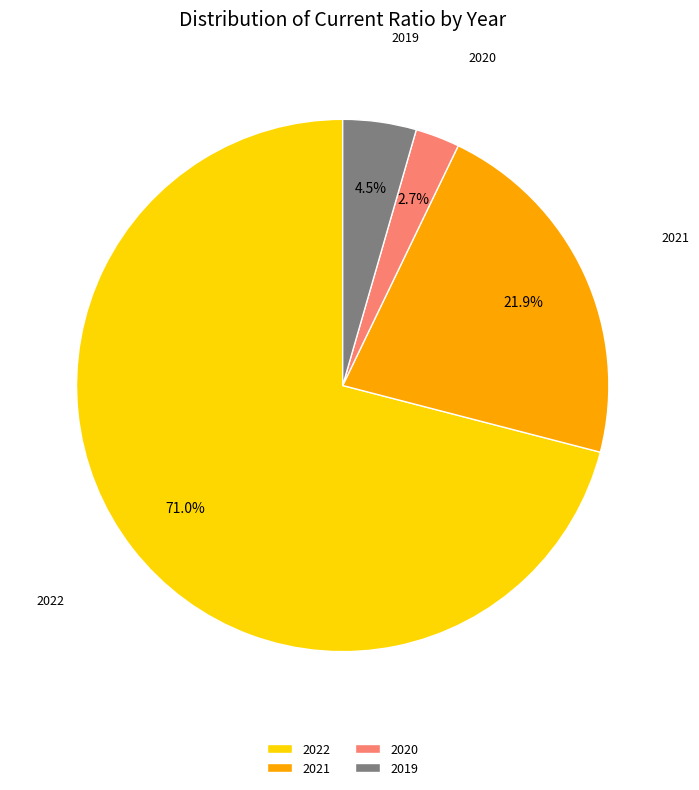

What portion of the pie excludes 2021?

78.1%